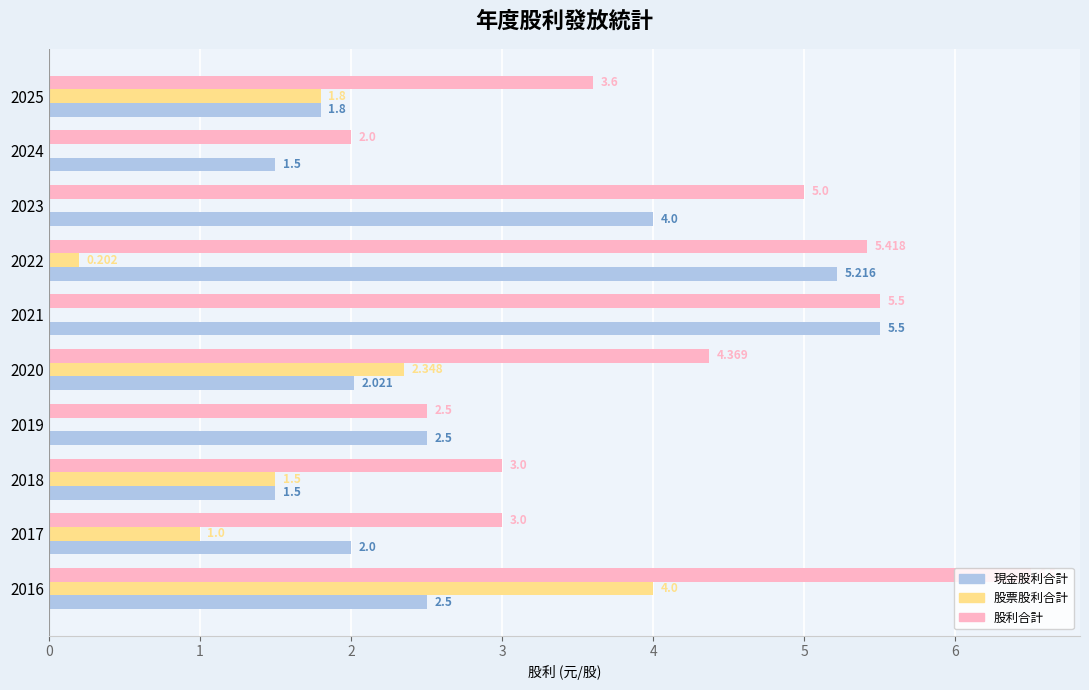

Which series changed the most between 2016 and 2022?

股票股利合計